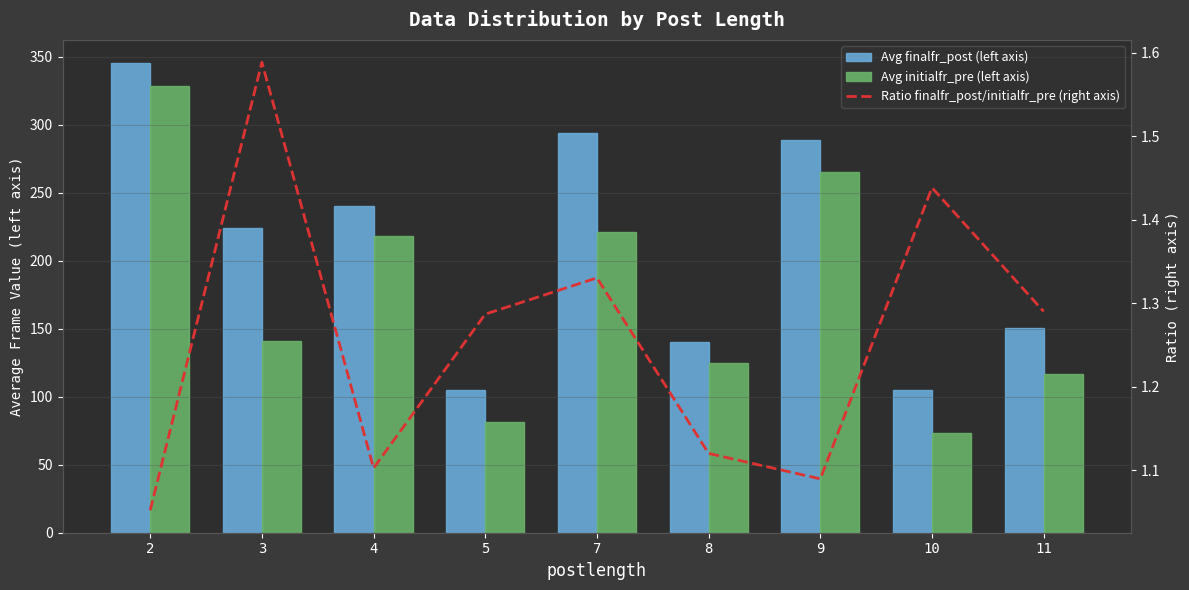

Rank the series at 5 from highest to lowest value.

Avg finalfr_post (left axis), Avg initialfr_pre (left axis), Ratio finalfr_post/initialfr_pre (right axis)